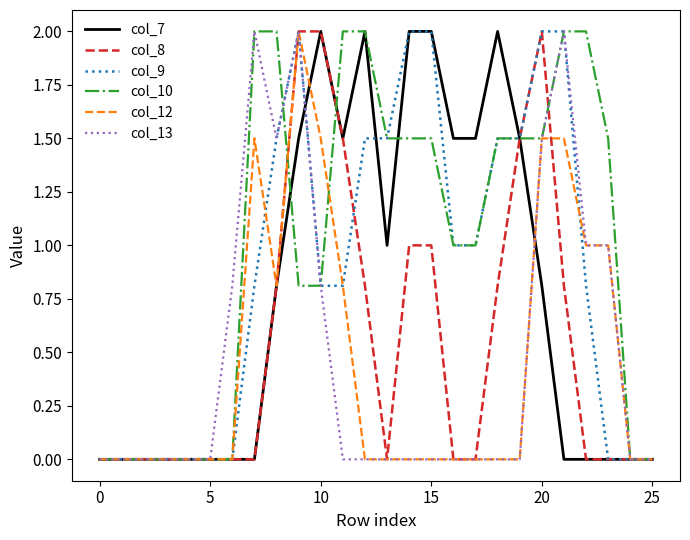

Which series has the largest total across all categories?

col_10